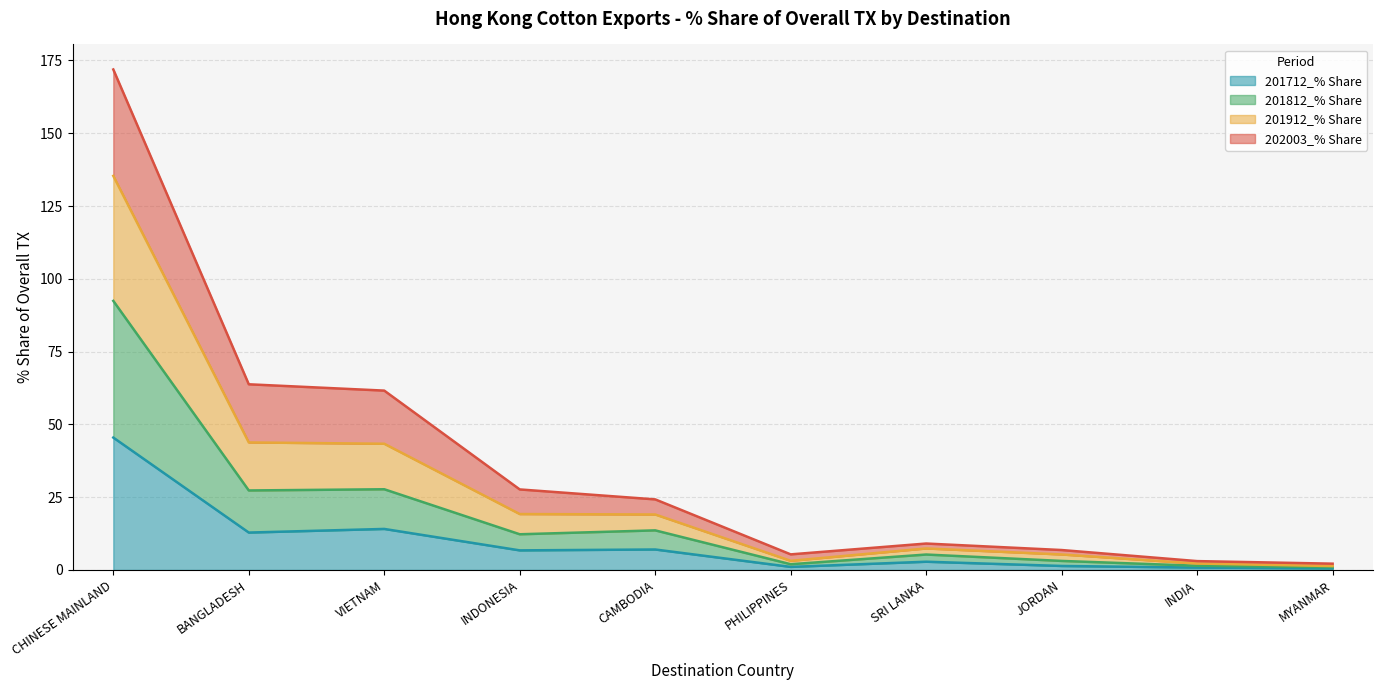

At which category is the sum across all series the highest?

CHINESE MAINLAND